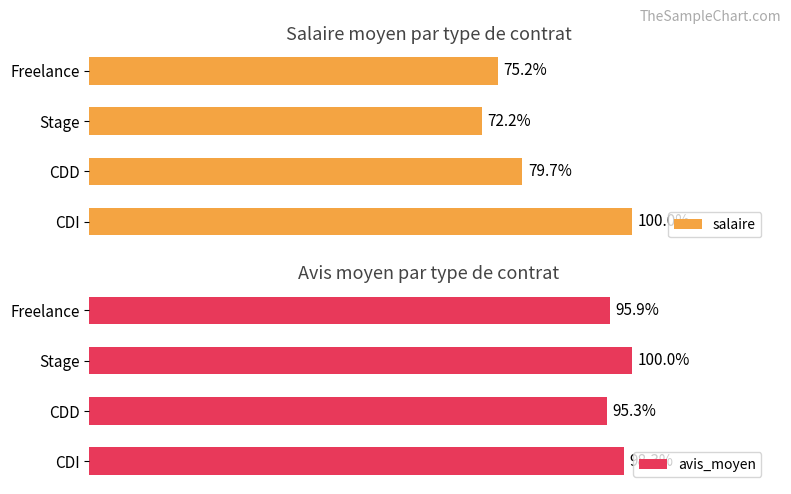

How many data points in salaire are less than 492708?

2